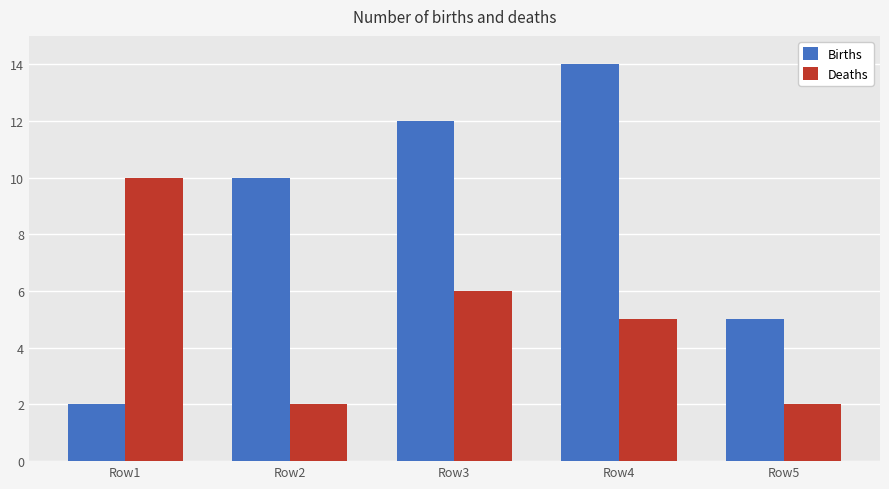

How many data points does each series have?

5